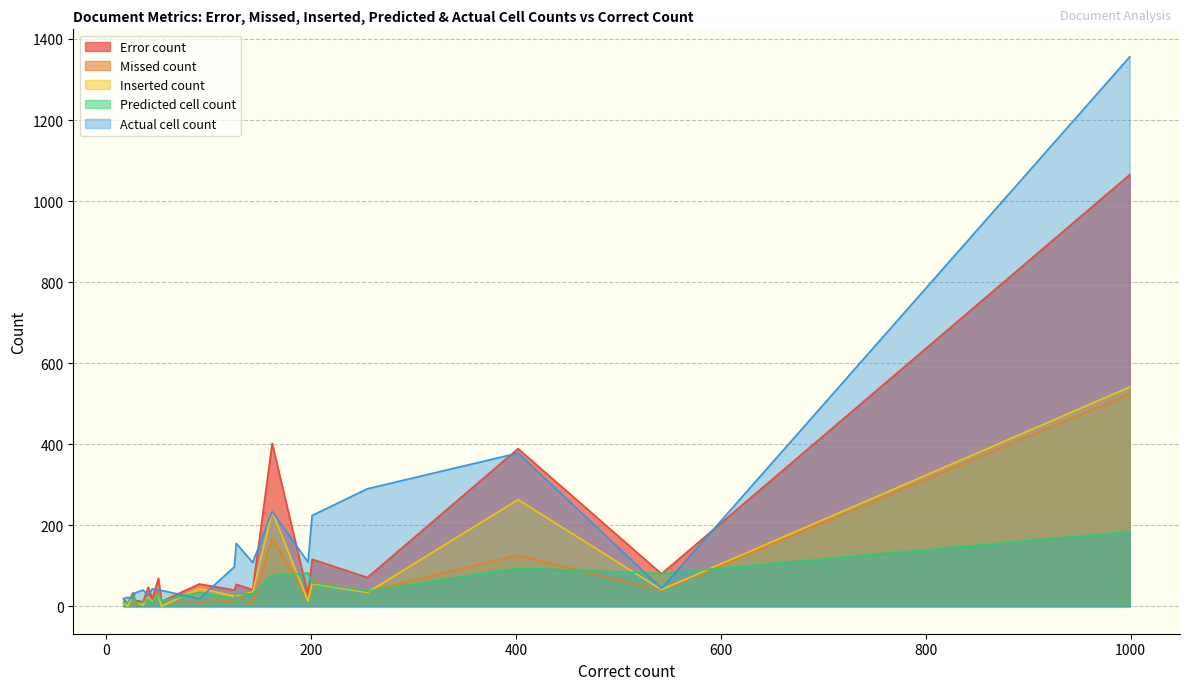

How many values in the Error count series exceed 47?

9